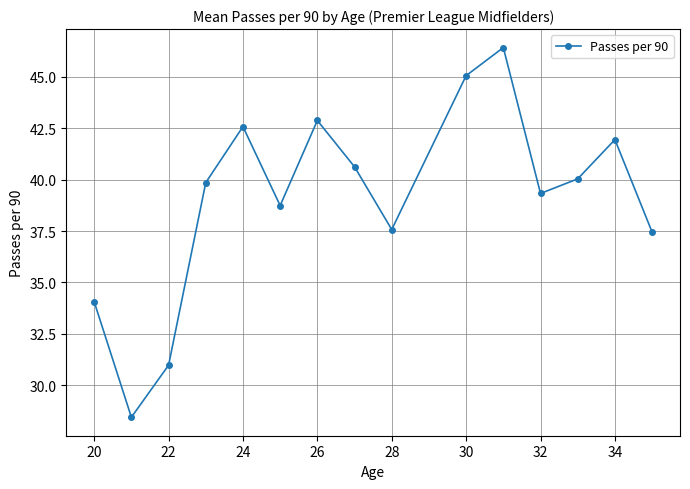

What is the minimum value shown in the chart?

28.4